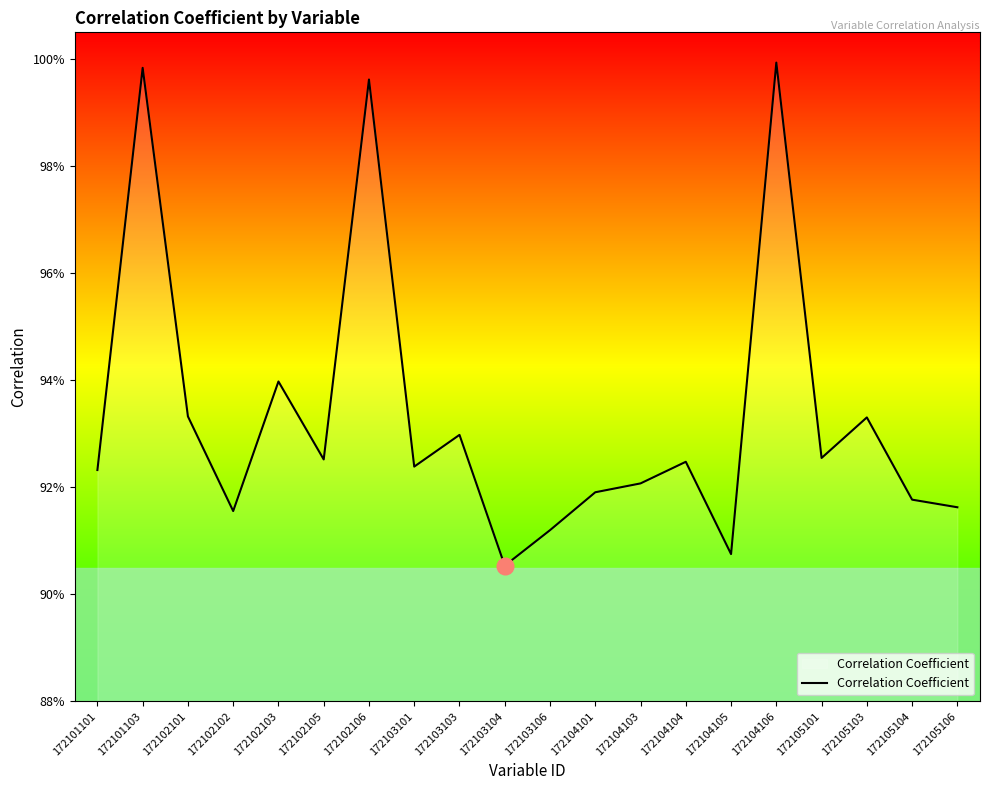

Reading left to right, transcribe all the data shown in this chart.

0.9	1.0	0.9	0.9	0.9	0.9	1.0	0.9	0.9	0.9	0.9	0.9	0.9	0.9	0.9	1.0	0.9	0.9	0.9	0.9